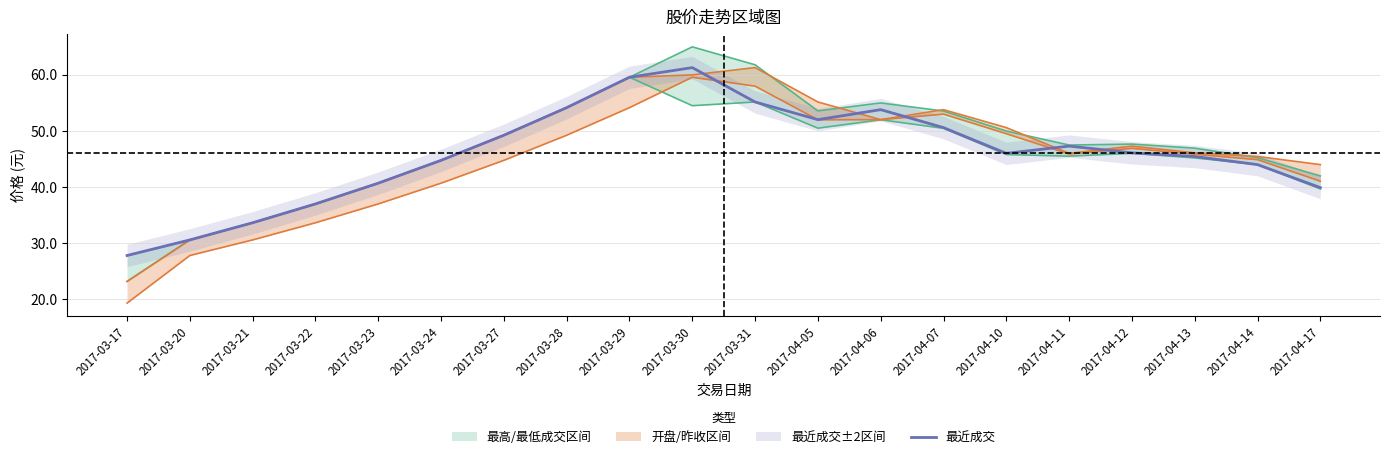

Does the chart display data point markers on the line(s)?

No